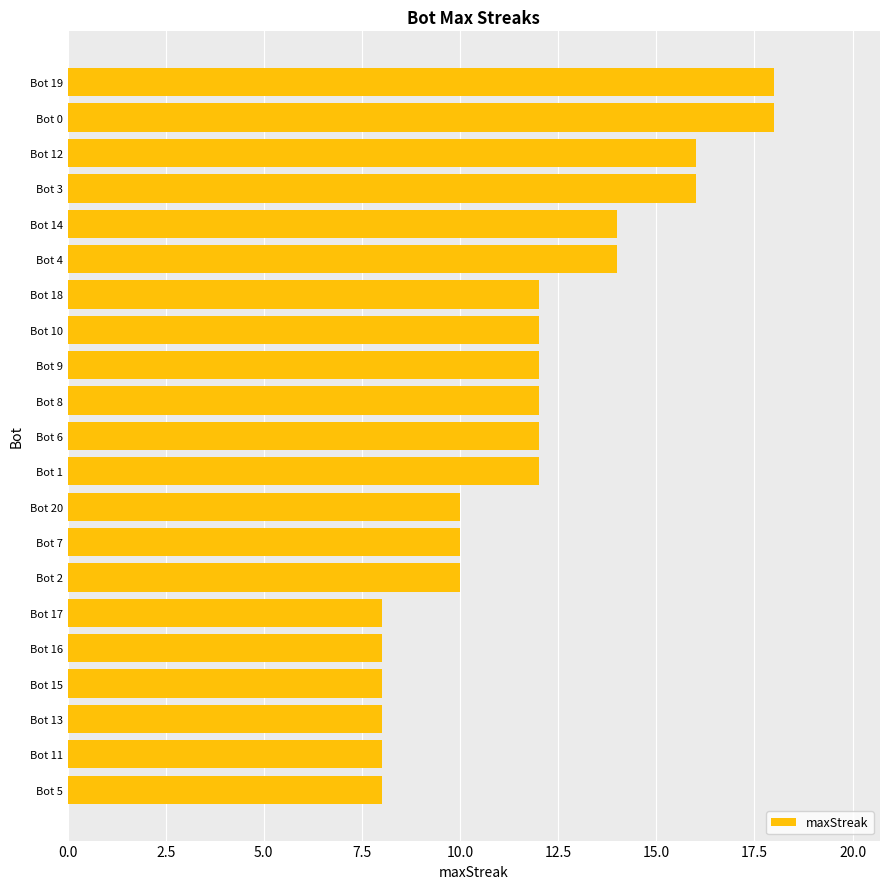

What is the difference between the values at Bot 13 and Bot 1?

4